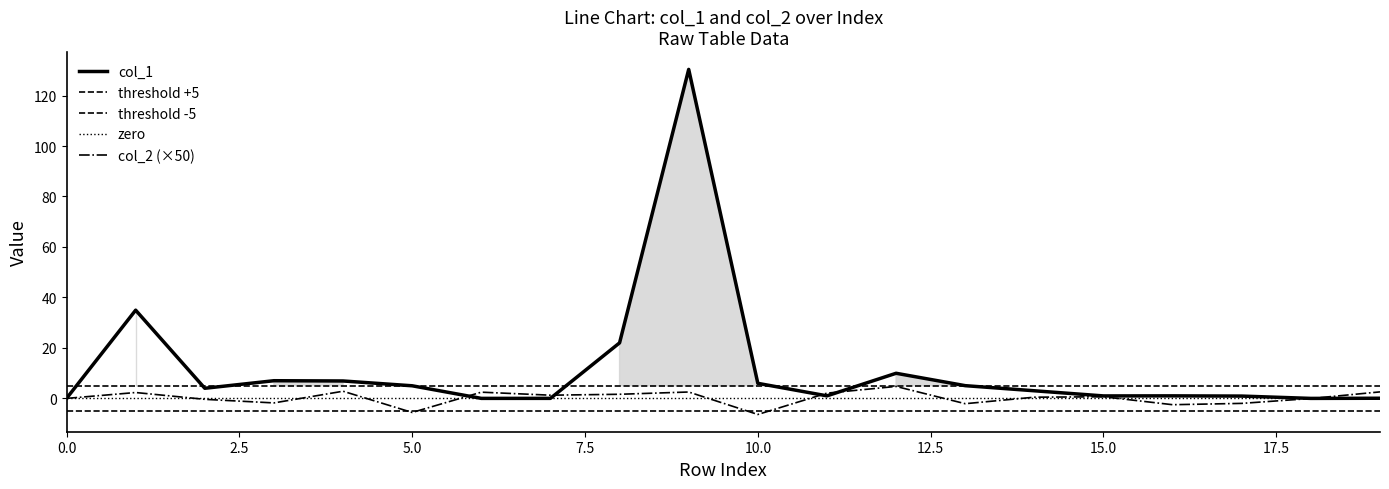

What is the highest value of the col_1 series?

130.4